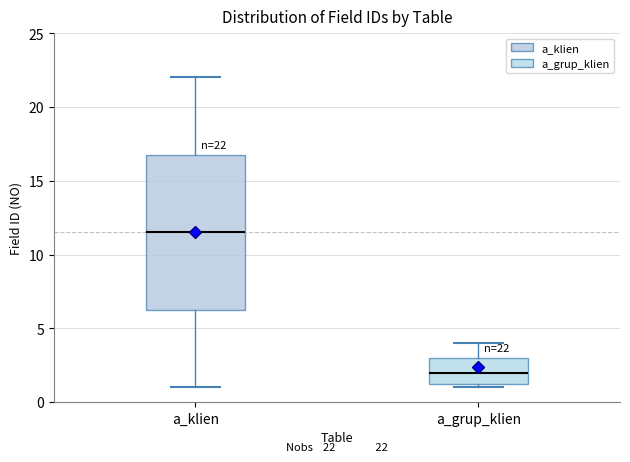

Which box has the highest median line?

a_klien